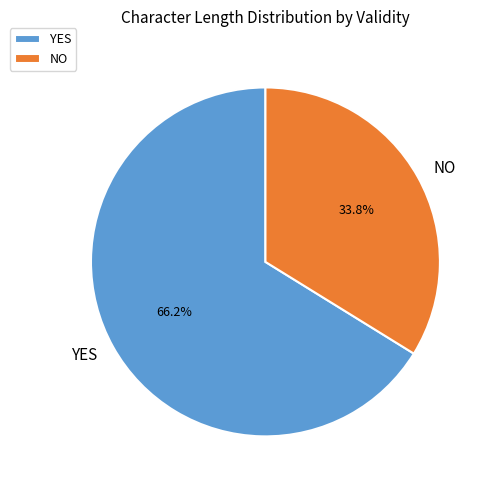

Rank the categories by value from highest to lowest.

YES, NO